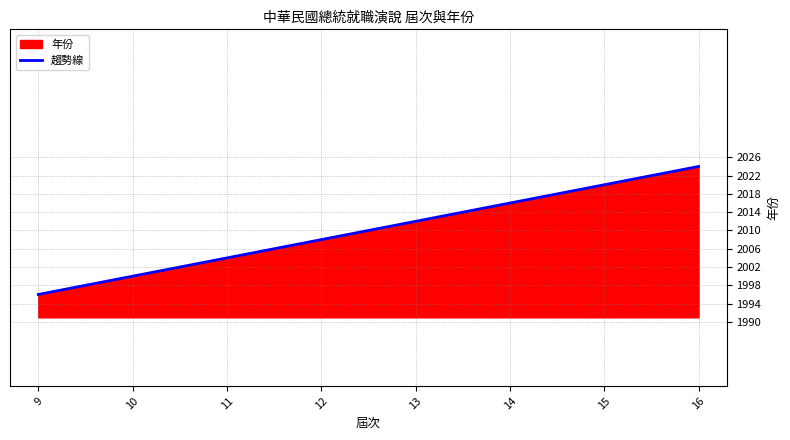

What is the change in value from 9 to 14?

+20